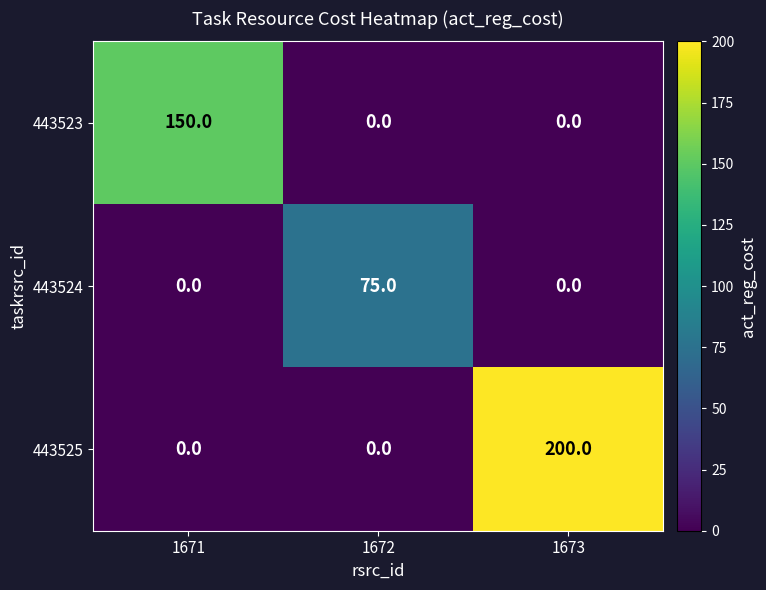

The value of 443524 at 1673 is -37. True or false?

False